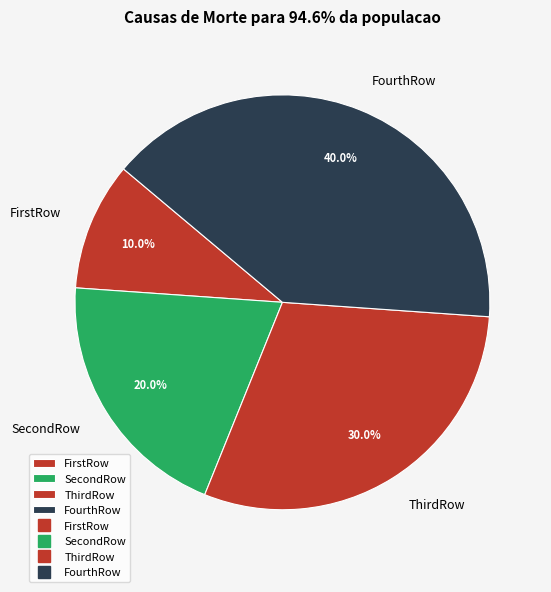

Do FourthRow and ThirdRow together represent more than half of the pie?

Yes